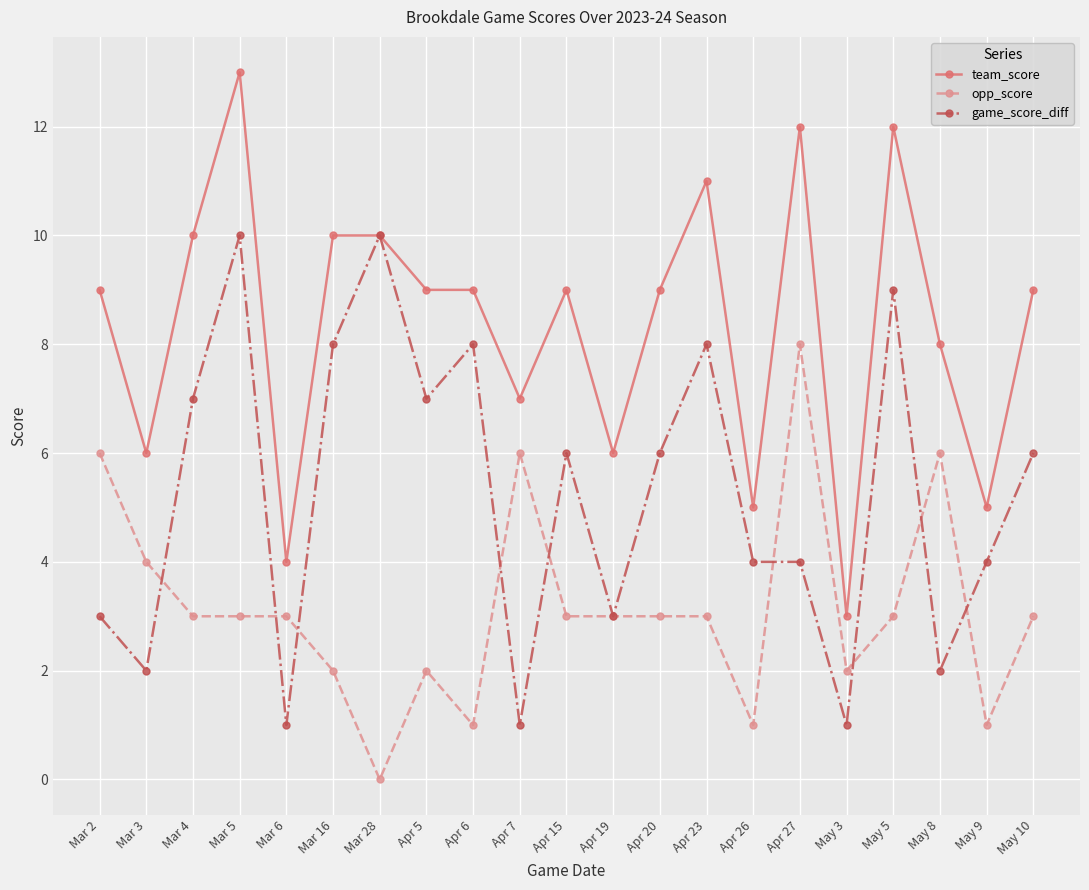

The value of opp_score at Apr 27 is 8. True or false?

True